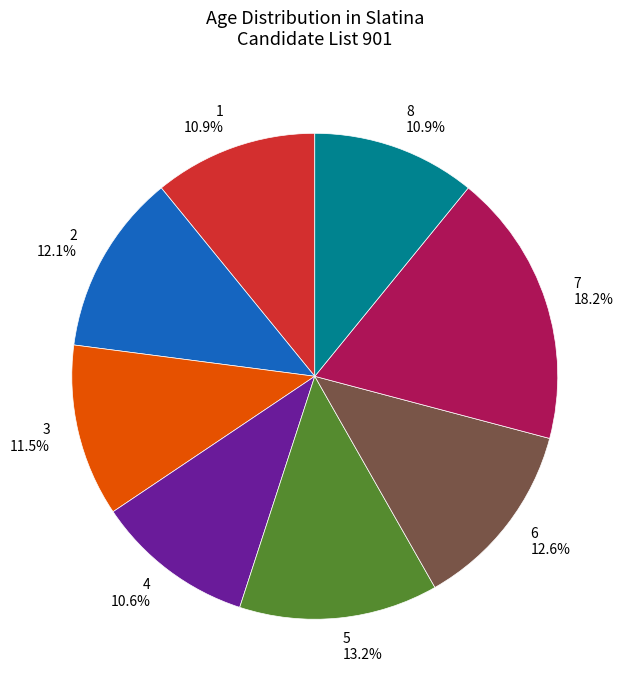

Is there a majority slice in this chart?

No